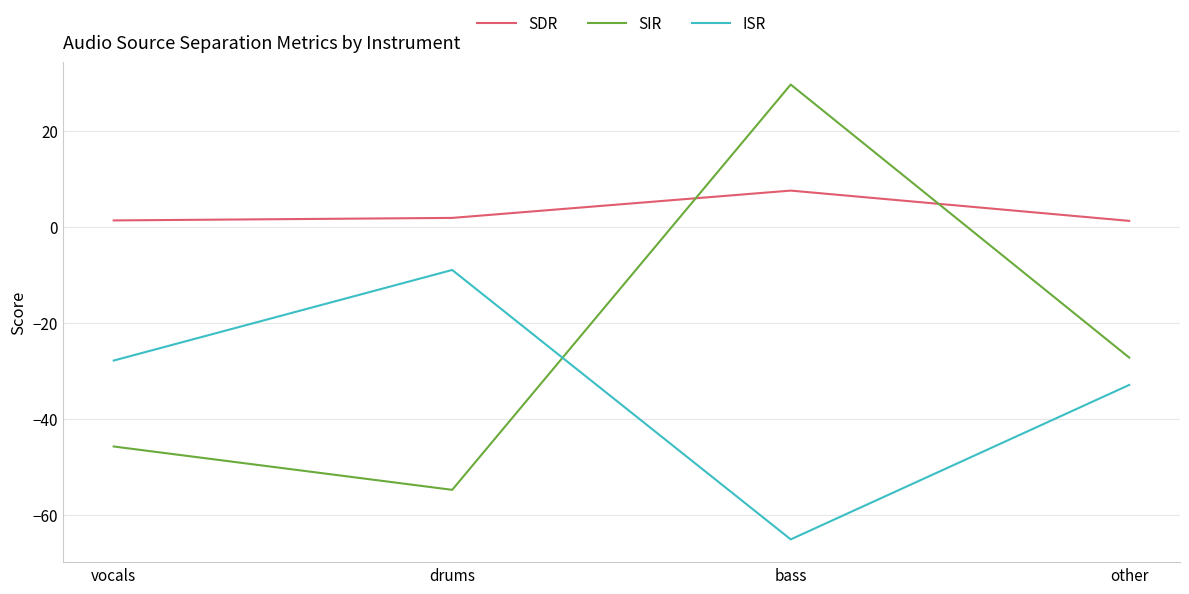

True or false: ISR has more than 1 points higher than both neighbors.

False